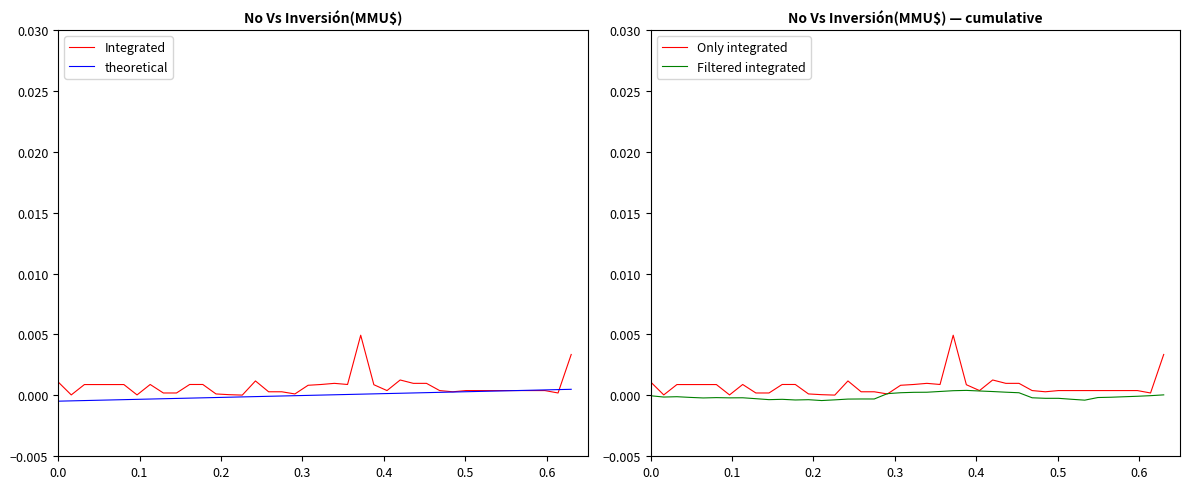

How many lines are shown in the chart?

4